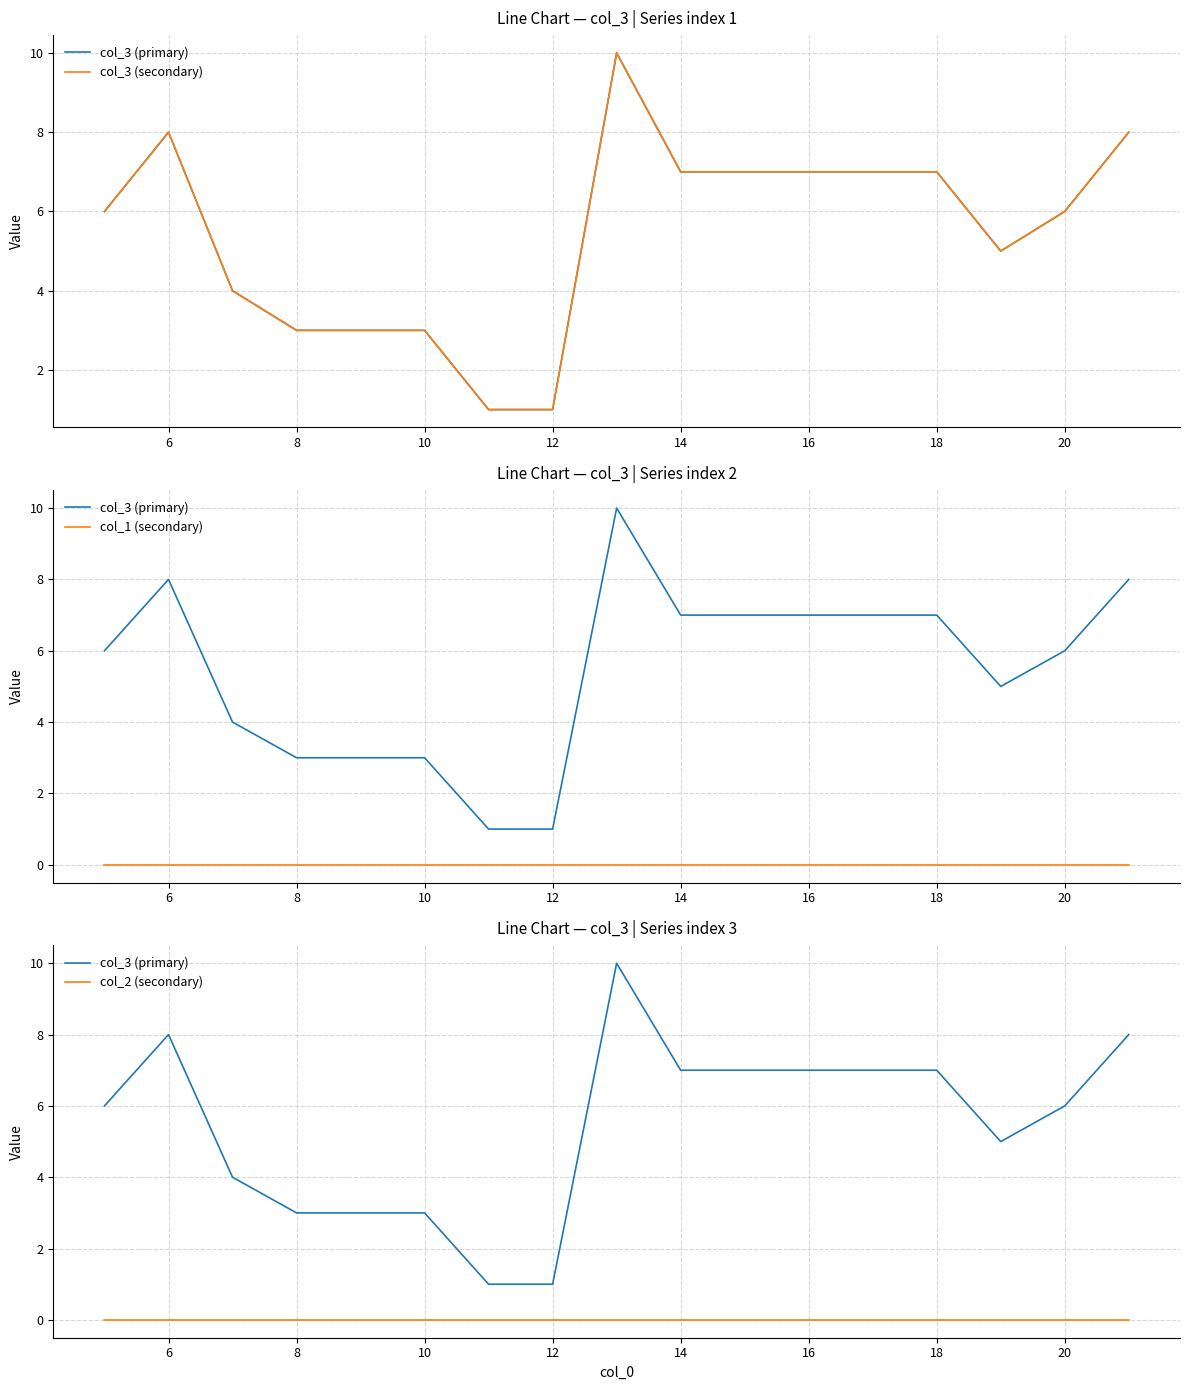

What is the label of the 16th point from the right?

6